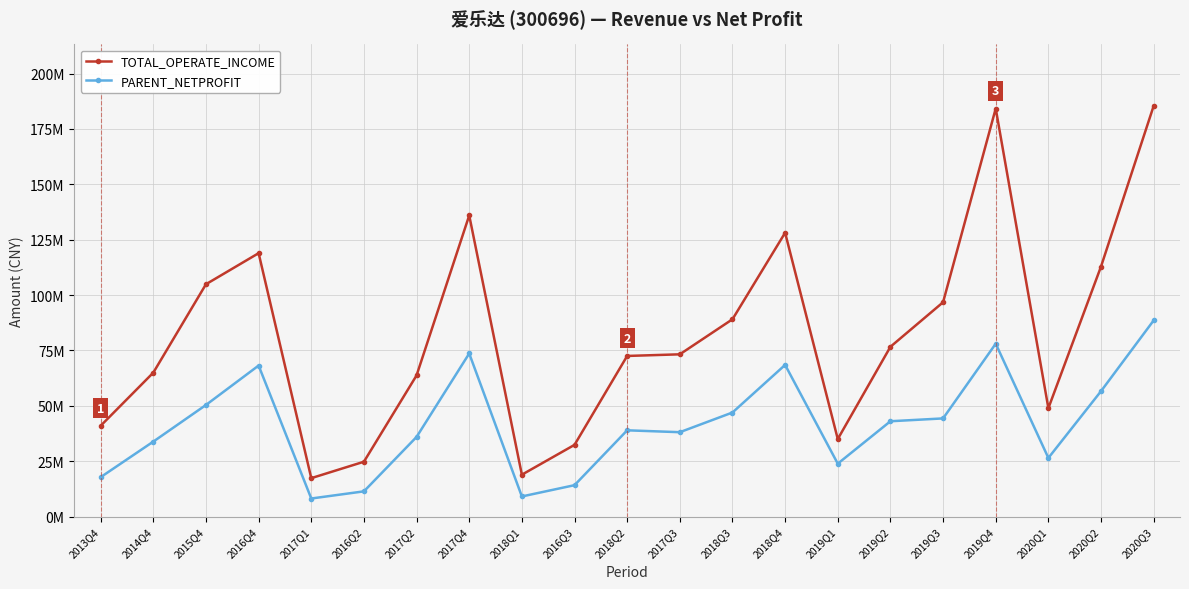

Which series has the largest total across all categories?

TOTAL_OPERATE_INCOME